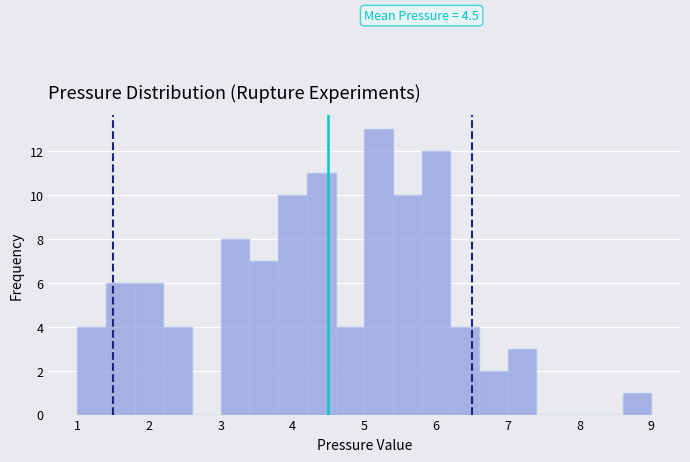

Which range on the x-axis has the tallest bar?

5.0 to 5.4